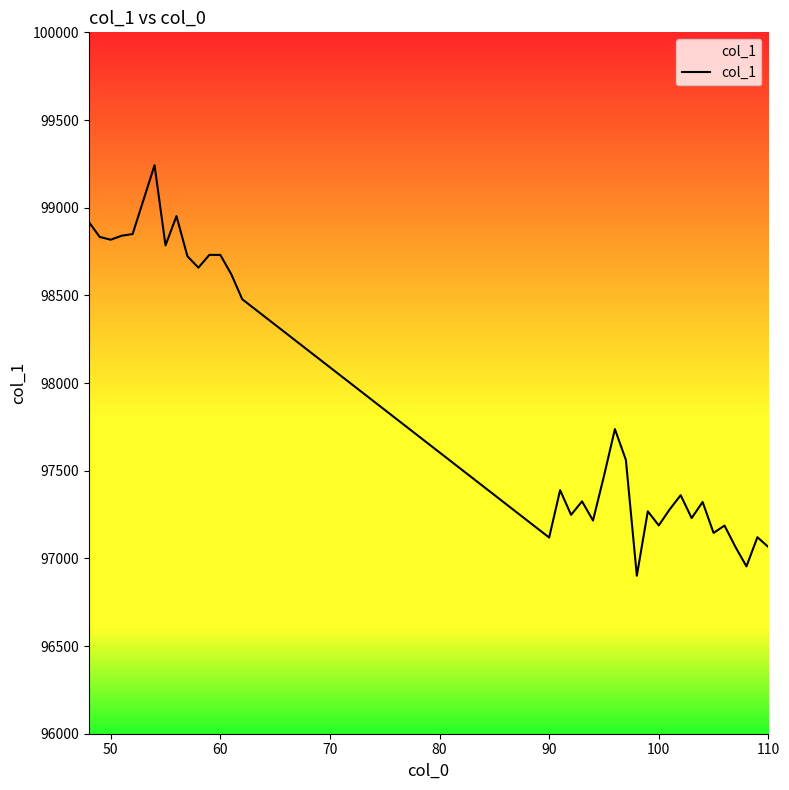

What is the difference between the maximum and minimum values?

2341.3